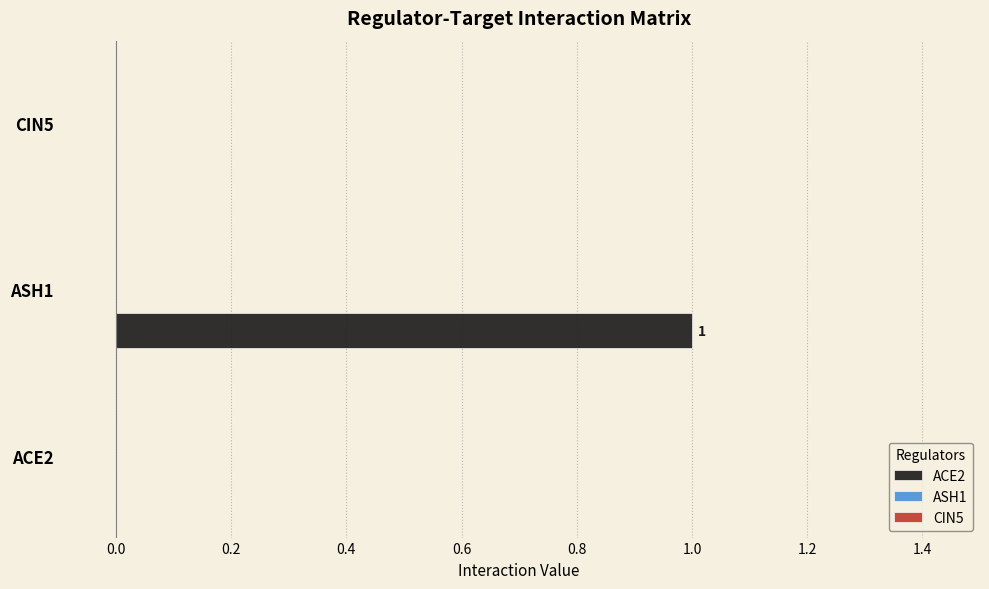

Is it true that the value at ASH1 is 0?

False